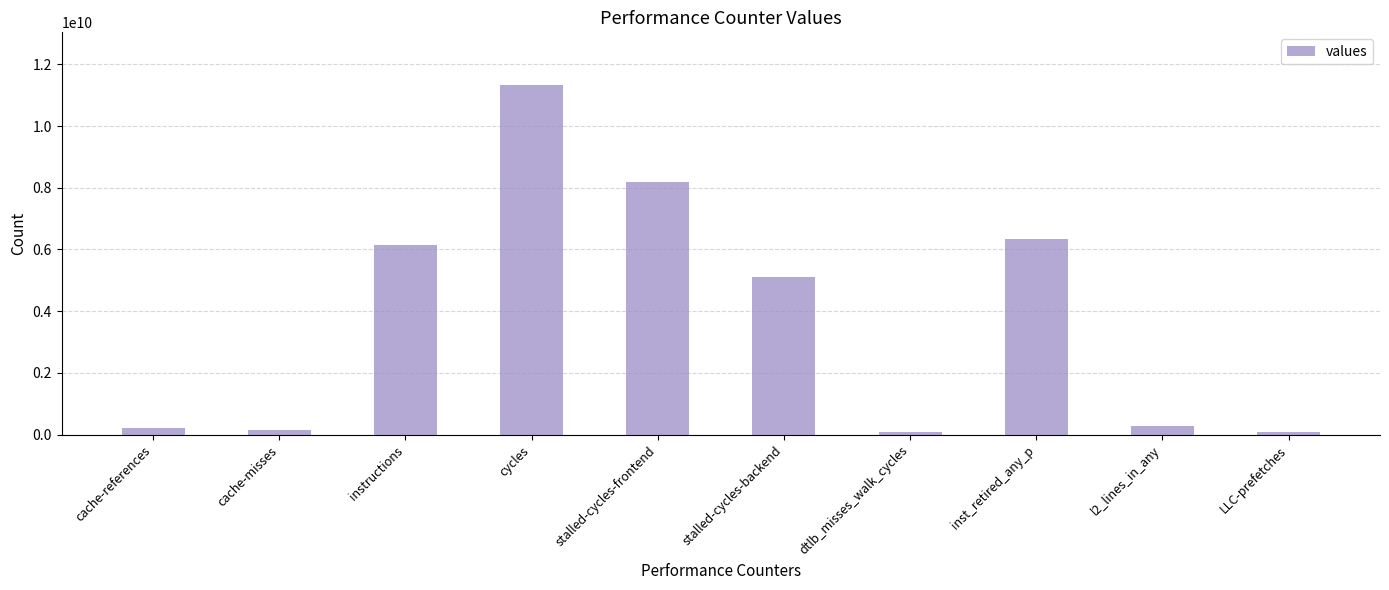

What is the label of the 4th bar from the left?

cycles